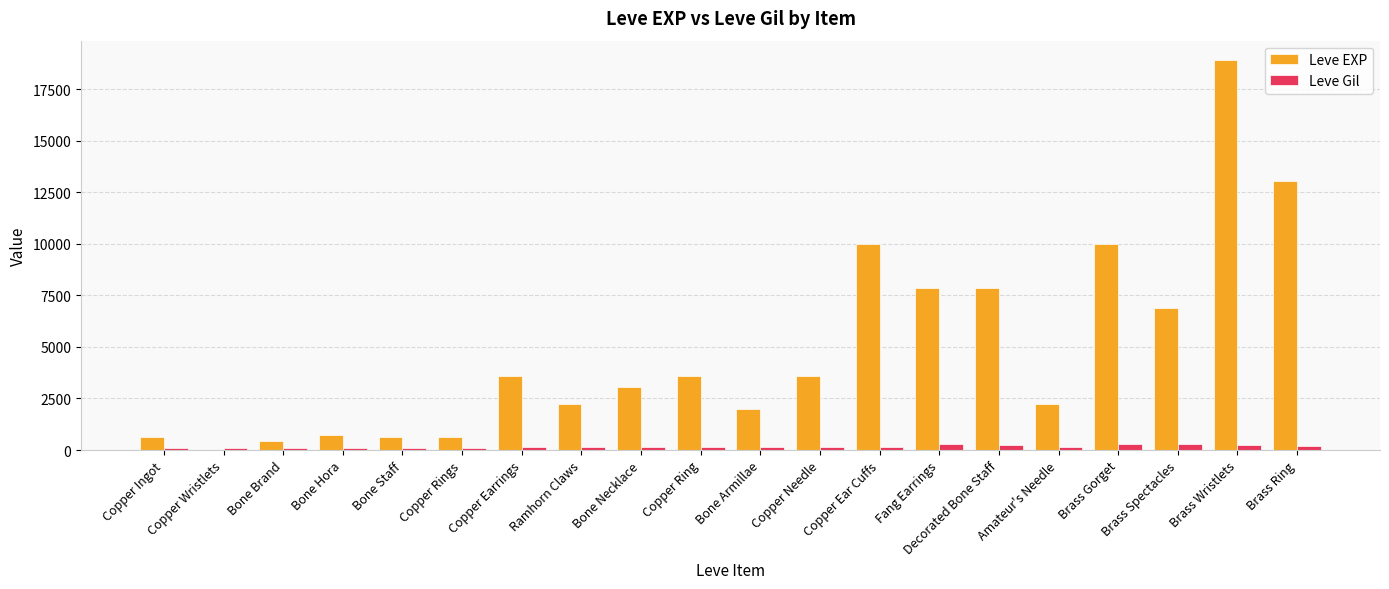

Which series has the largest total across all categories?

Leve EXP